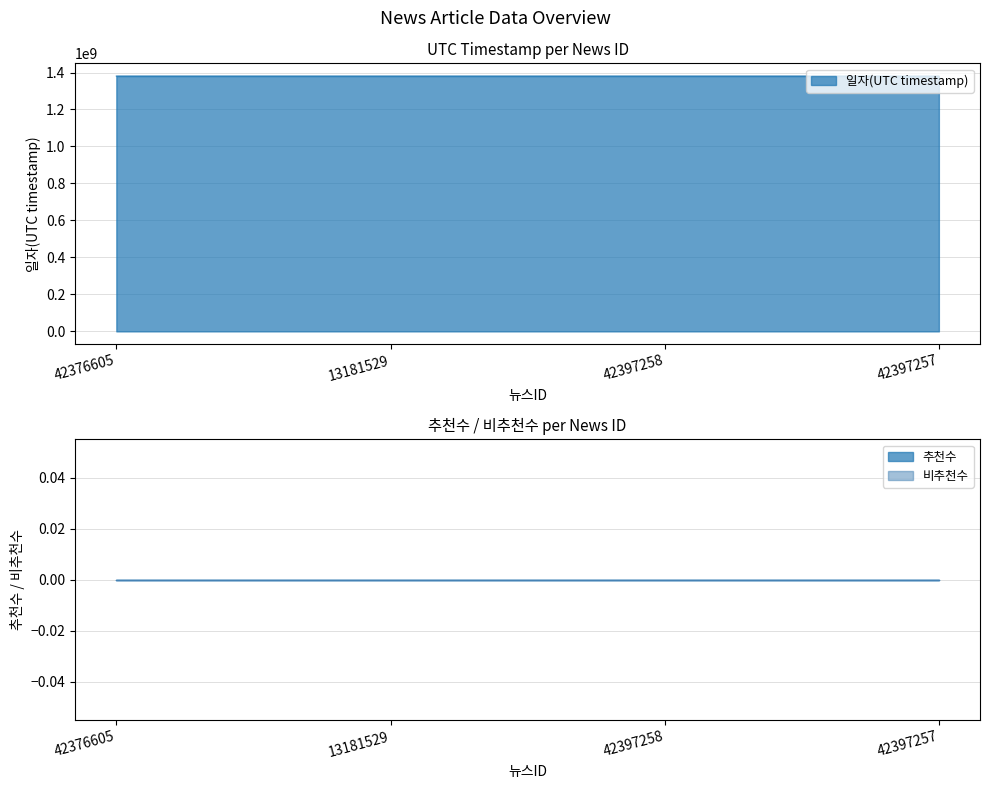

Reading left to right, what are all the values shown in this chart?

일자(UTC timestamp): 42376605=1380636018	13181529=1380635700	42397258=1380628817	42397257=1380623594
추천수: 42376605=0	13181529=0	42397258=0	42397257=0
비추천수: 42376605=0	13181529=0	42397258=0	42397257=0